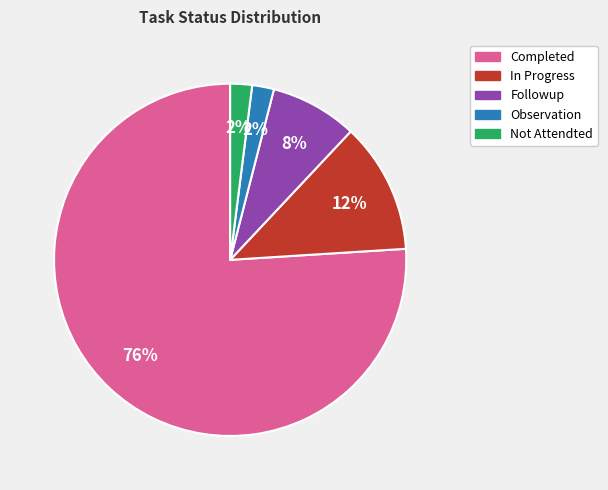

Does any single category account for the majority?

Yes